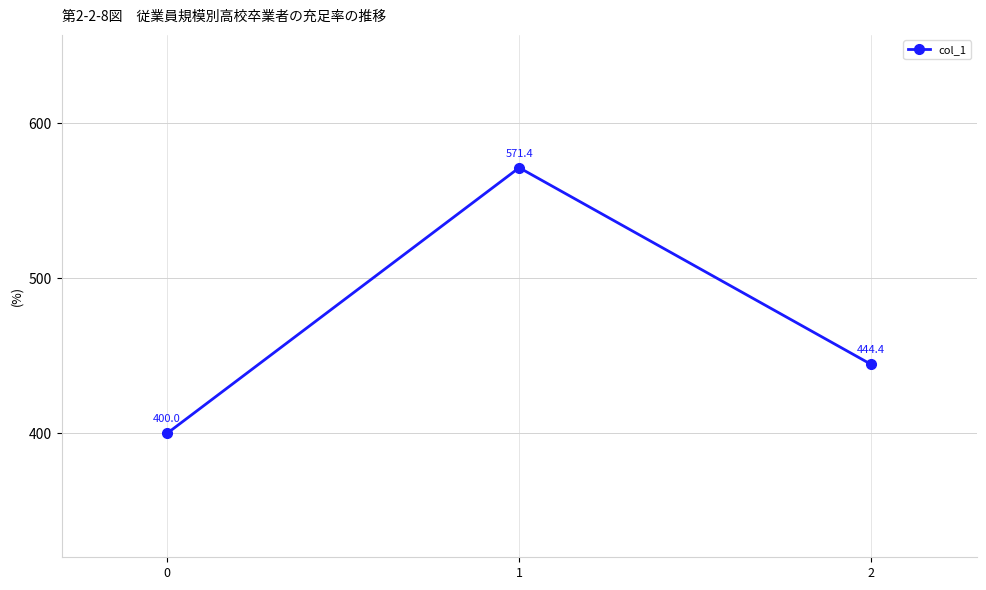

True or false: the data shows 571.4 at 1.

True